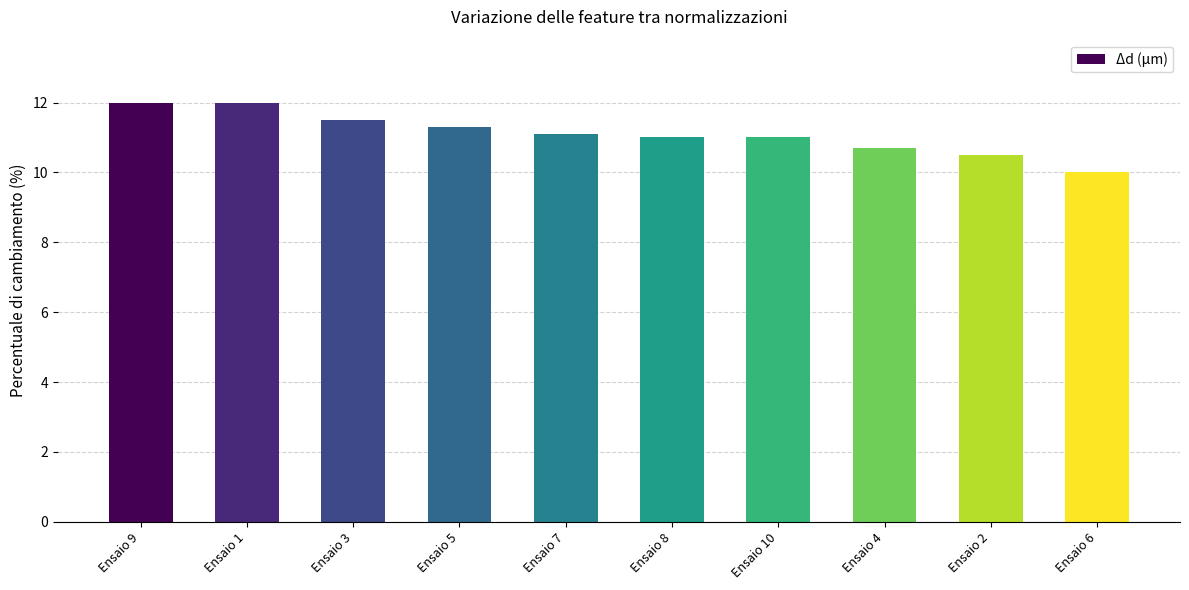

Reading left to right, transcribe all the data shown in this chart.

12.0	12.0	11.5	11.3	11.1	11.0	11.0	10.7	10.5	10.0